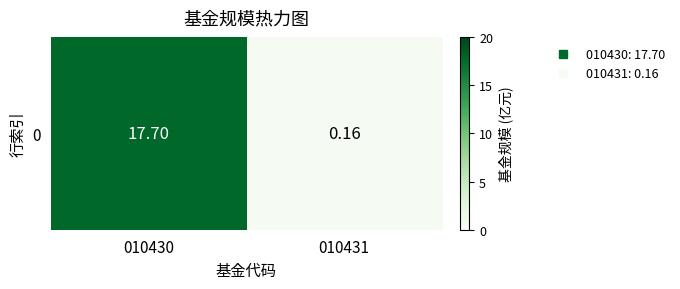

What is the approximate value at 010430?

17.7